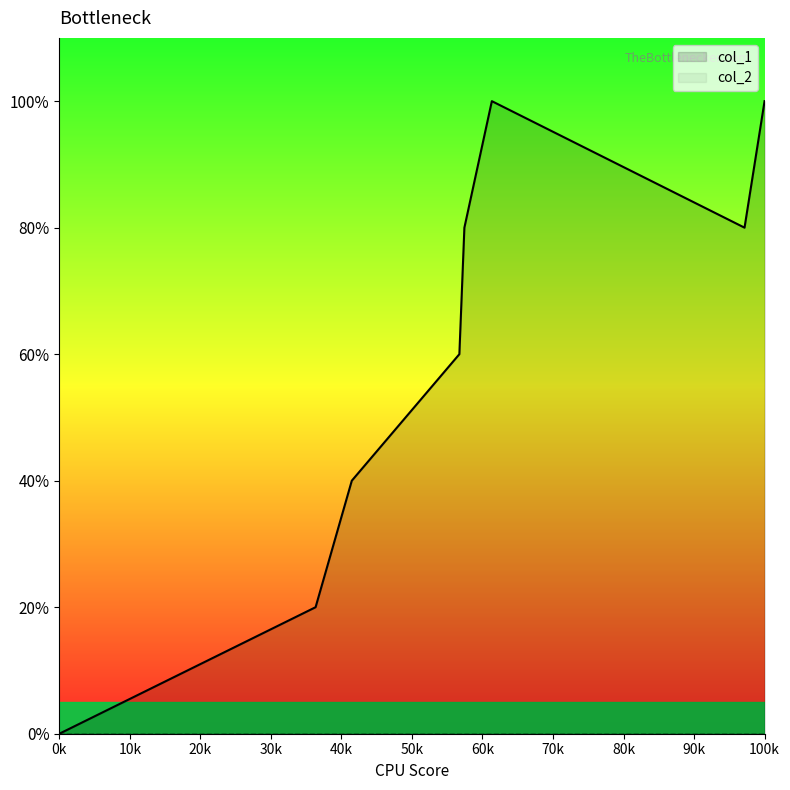

How many lines are shown in the chart?

1